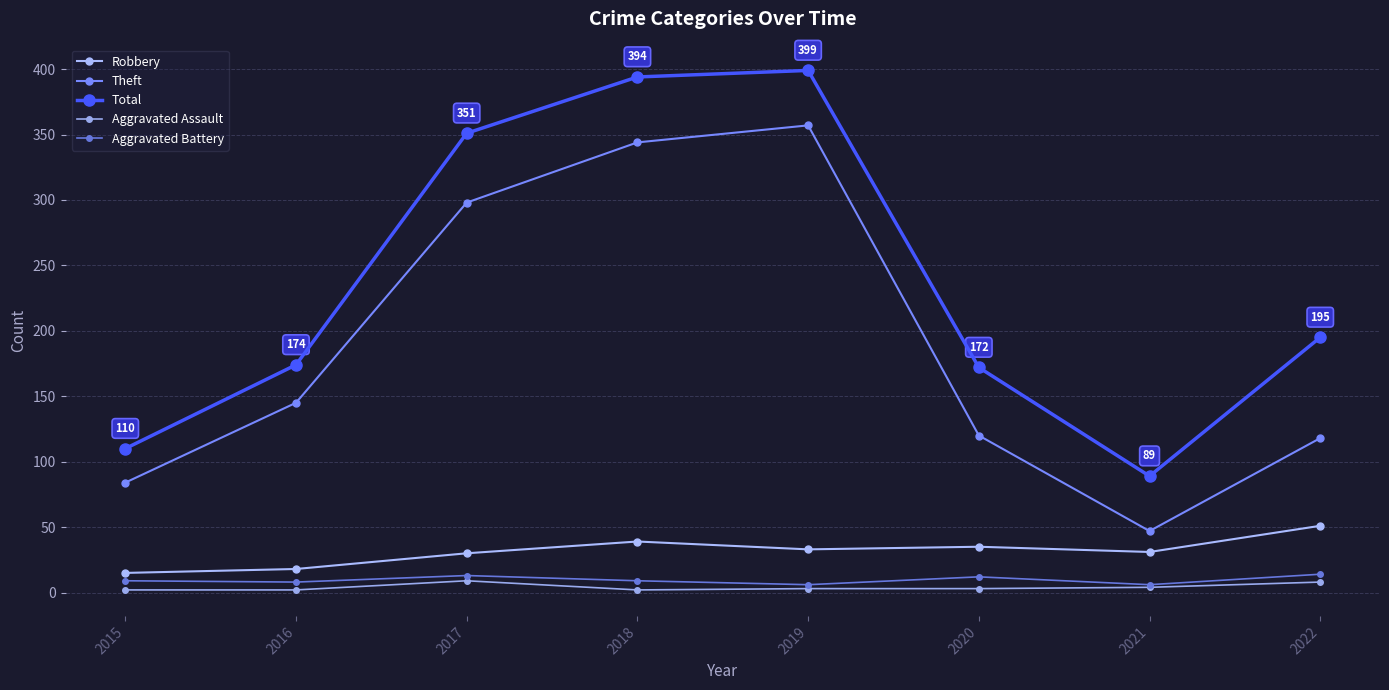

Rank the series at 2020 from highest to lowest value.

Total, Theft, Robbery, Aggravated Battery, Aggravated Assault